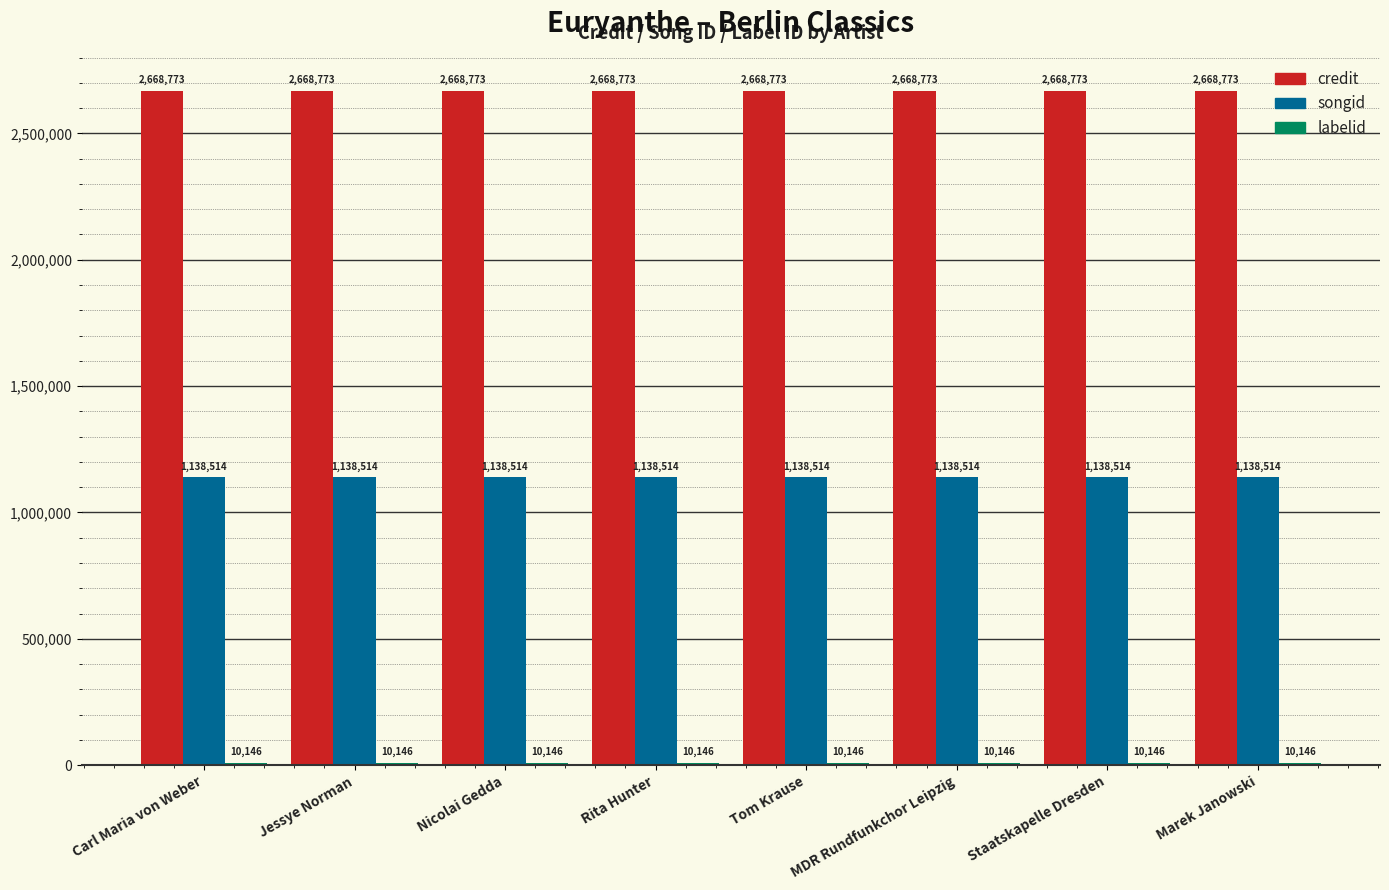

What is the sum of all songid values?

9108112